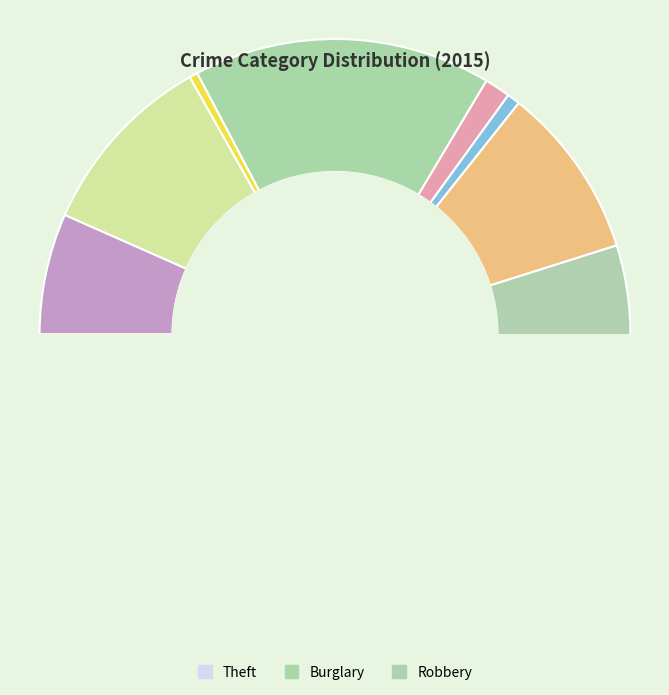

Rank the categories by value from highest to lowest.

Theft, Burglary, Robbery, Aggravated Battery, Motor Vehicle Theft, Aggravated Assault, Criminal Sexual Assault, Homicide, Arson